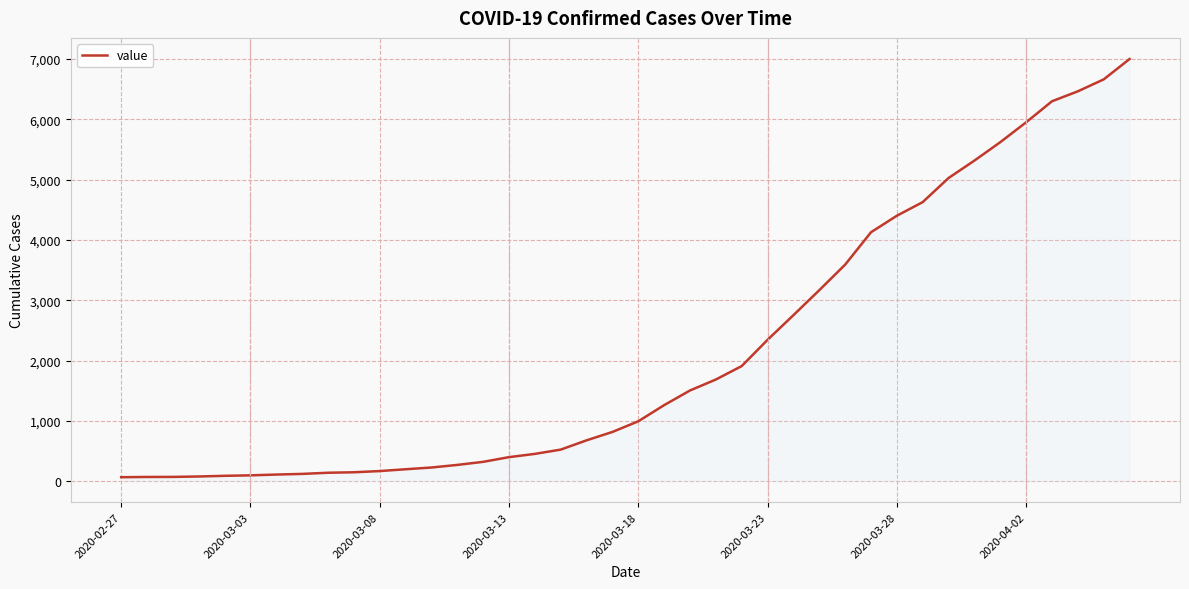

How many lines are shown in the chart?

1